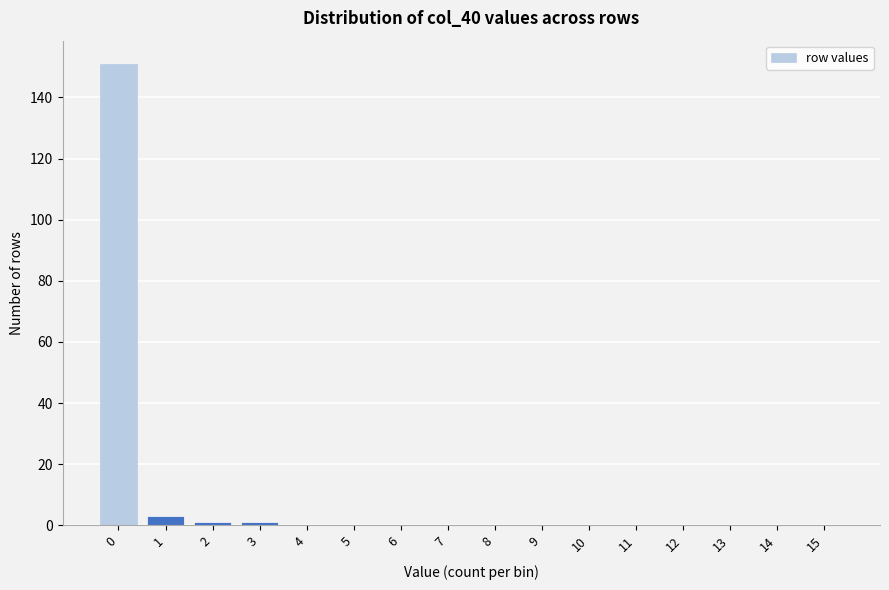

Reading left to right, extract all data points from this chart.

0=151	1=3	2=1	3=1	4=0	5=0	6=0	7=0	8=0	9=0	10=0	11=0	12=0	13=0	14=0	15=0